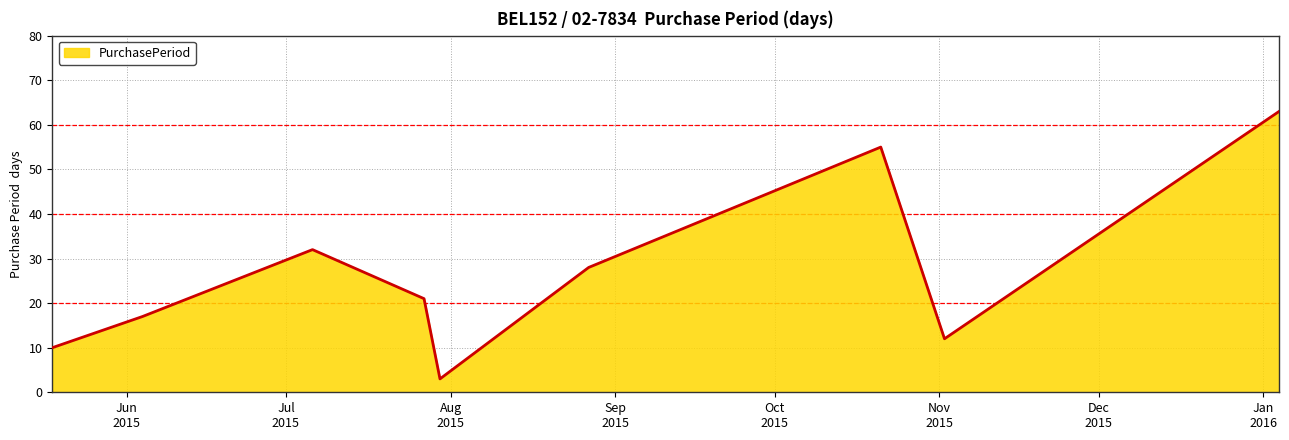

What is the greatest value displayed?

63